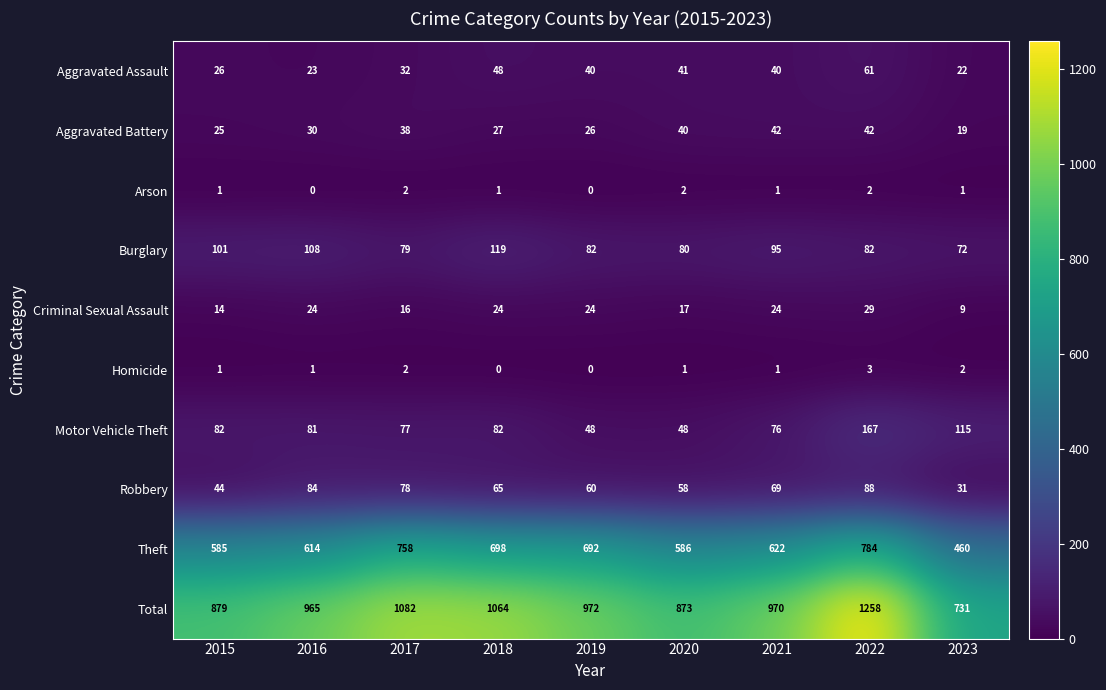

How many distinct data groups are displayed?

10